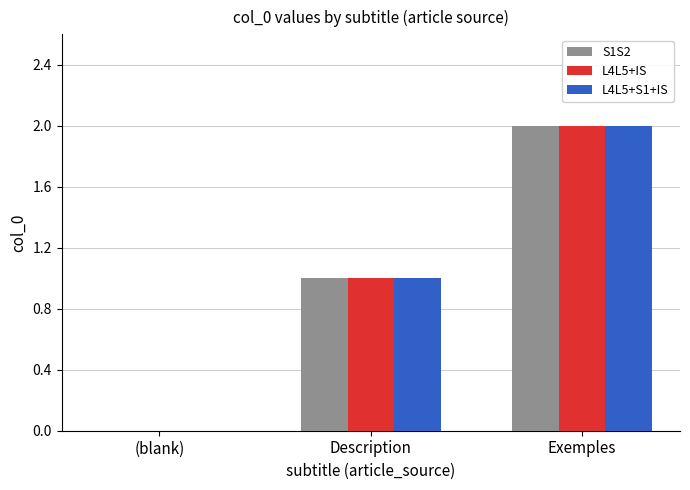

Is it true that L4L5+S1+IS equals 1 at (blank)?

False